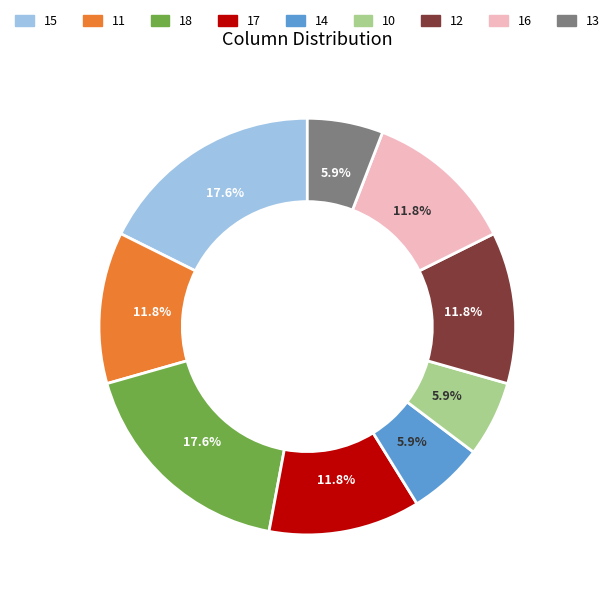

What percentage is NOT represented by 18?

82.4%